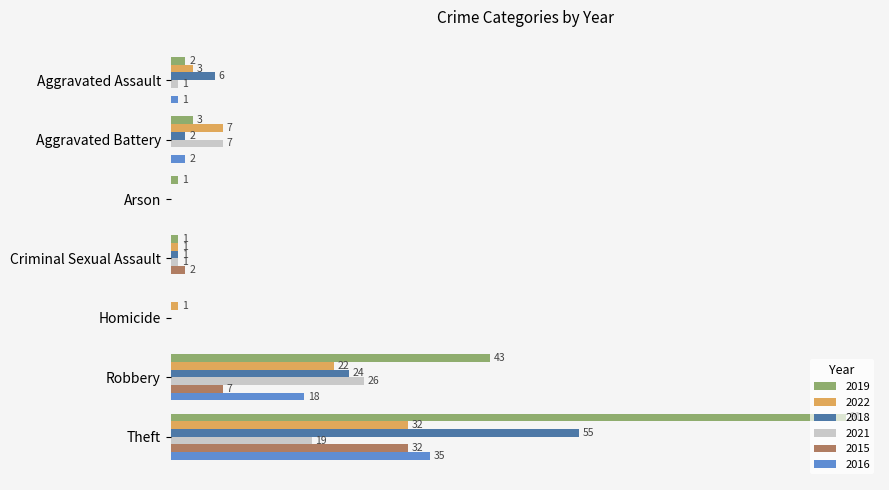

At which label does 2019 reach its peak?

Theft